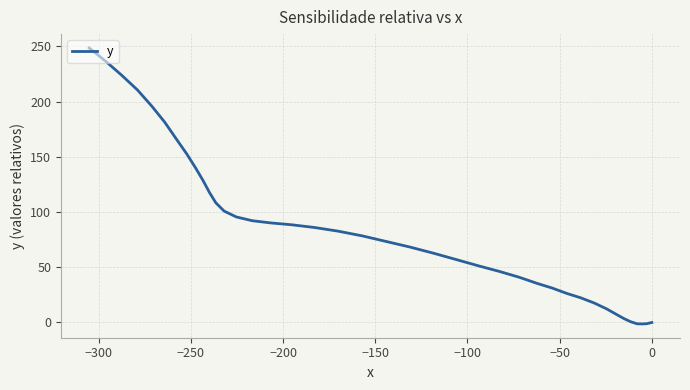

How many interior local valleys (lower than both neighbors) does the data have?

1